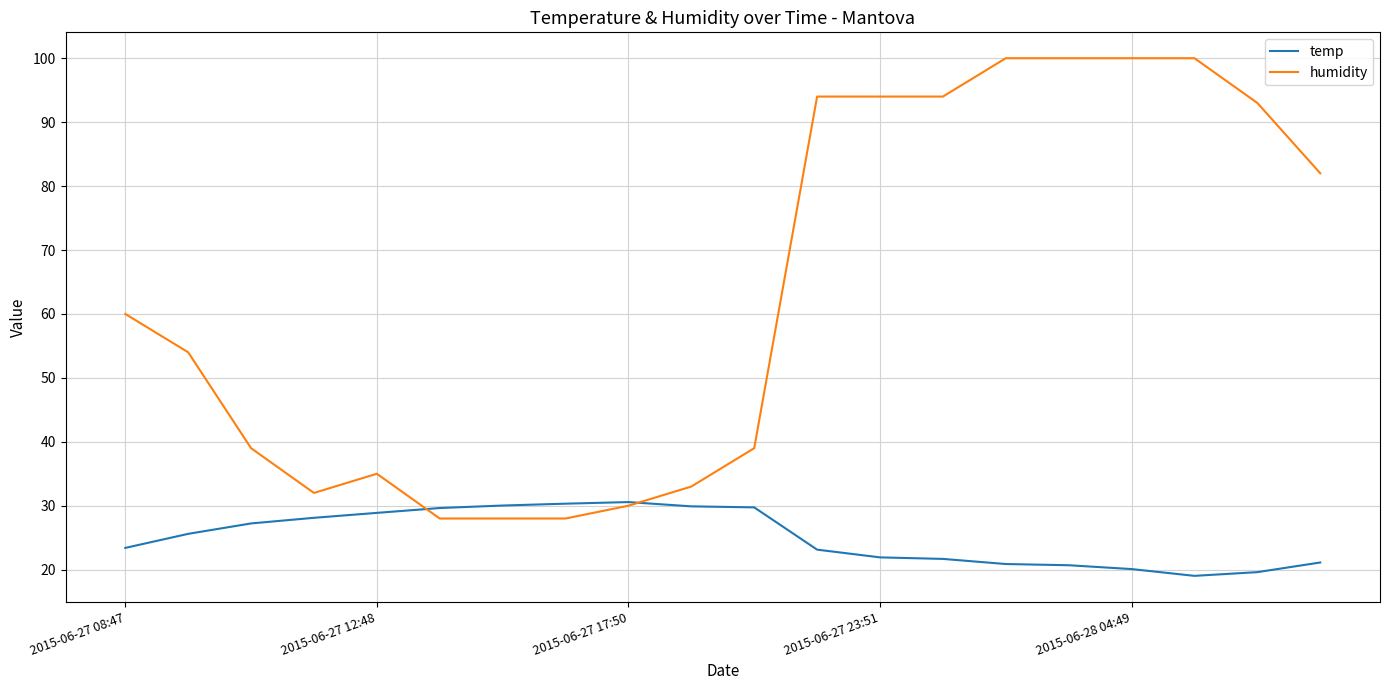

What is the maximum value shown in the chart?

100.0